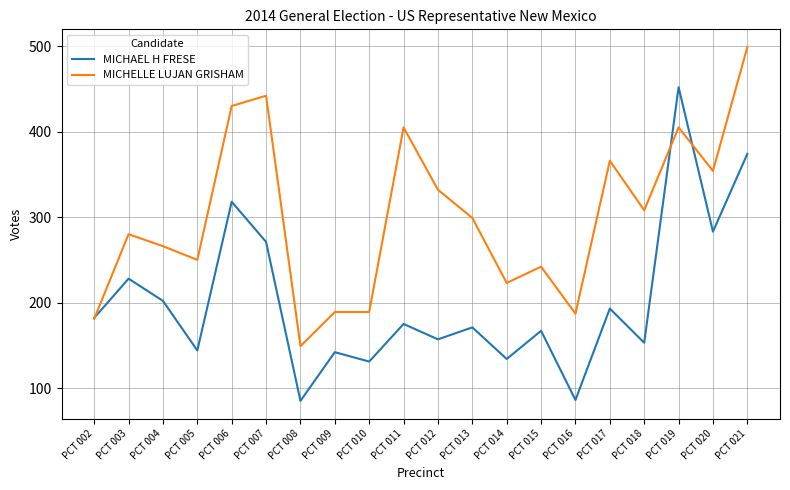

Rank the series at PCT 010 from lowest to highest value.

MICHAEL H FRESE, MICHELLE LUJAN GRISHAM